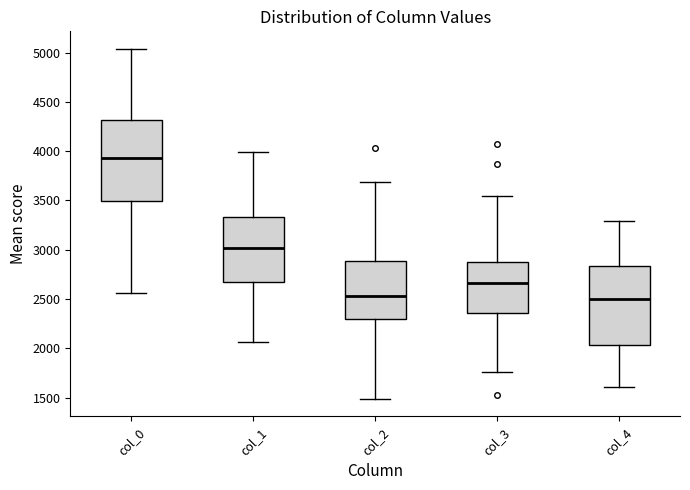

Which box has the highest median line?

col_0